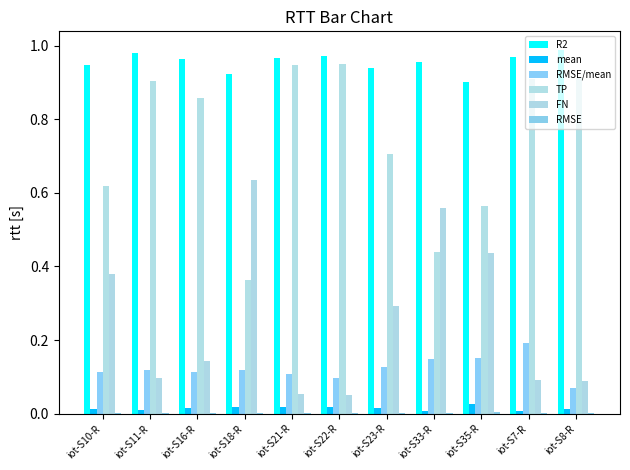

Count the number of data series in this chart.

6